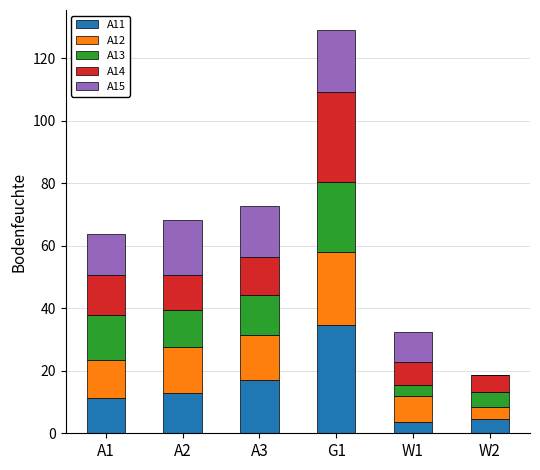

What are all the series names shown in the legend?

A11, A12, A13, A14, A15